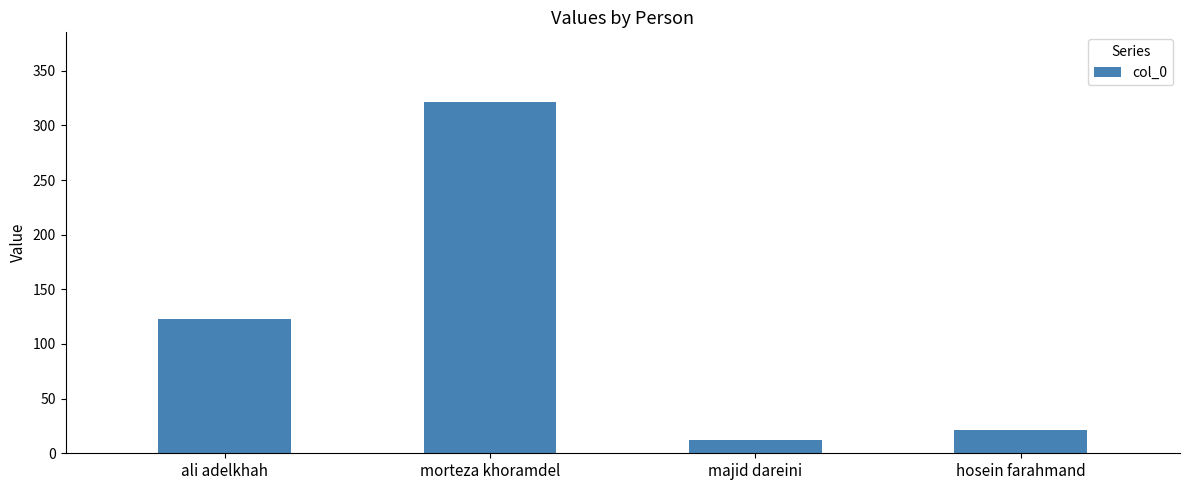

Reading left to right, transcribe all the data shown in this chart.

123	321	12	21